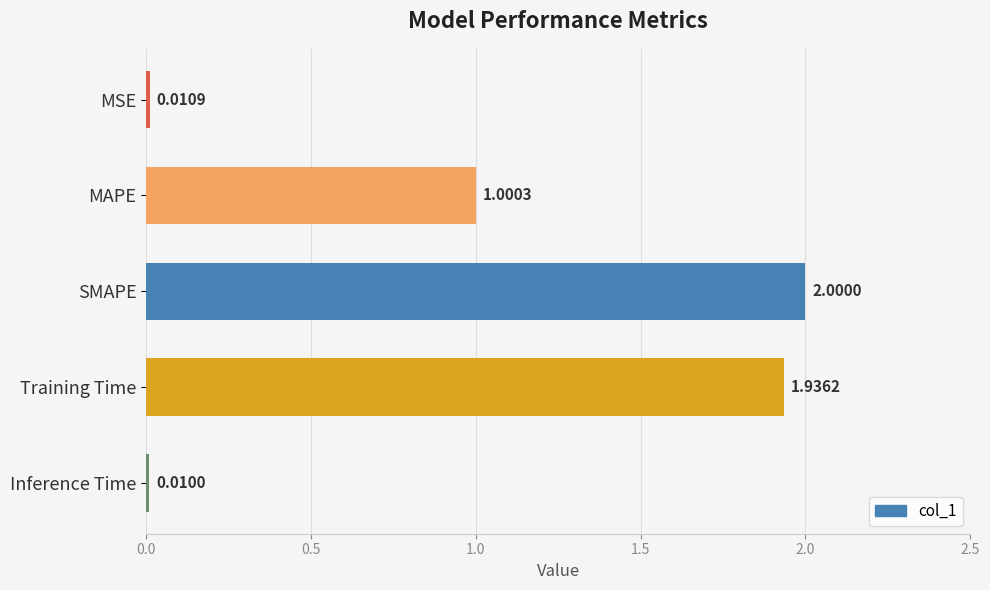

What is the label of the 5th bar from the bottom?

MSE